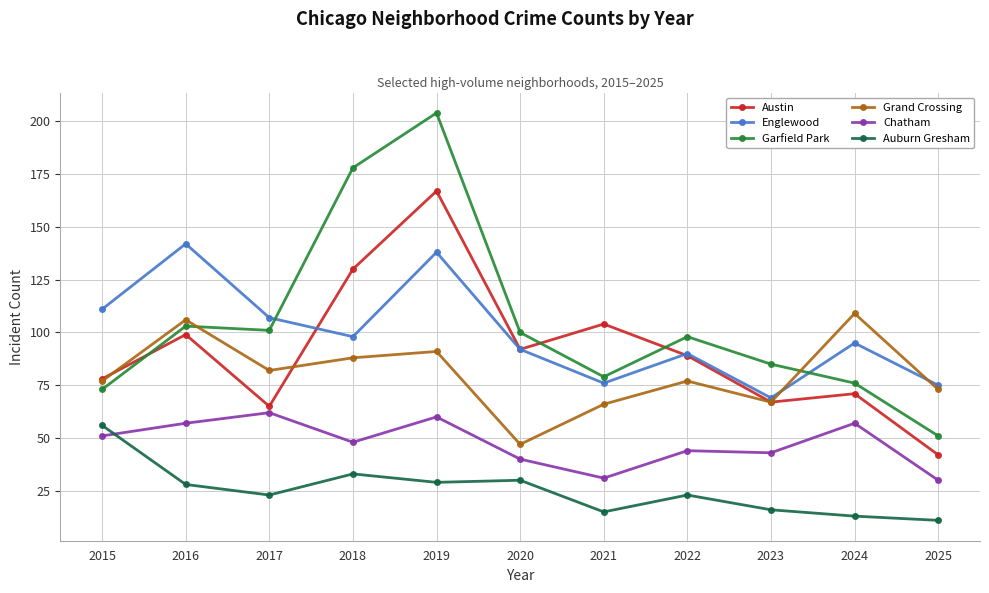

True or false: Chatham has a value of 30 at 2018.

False